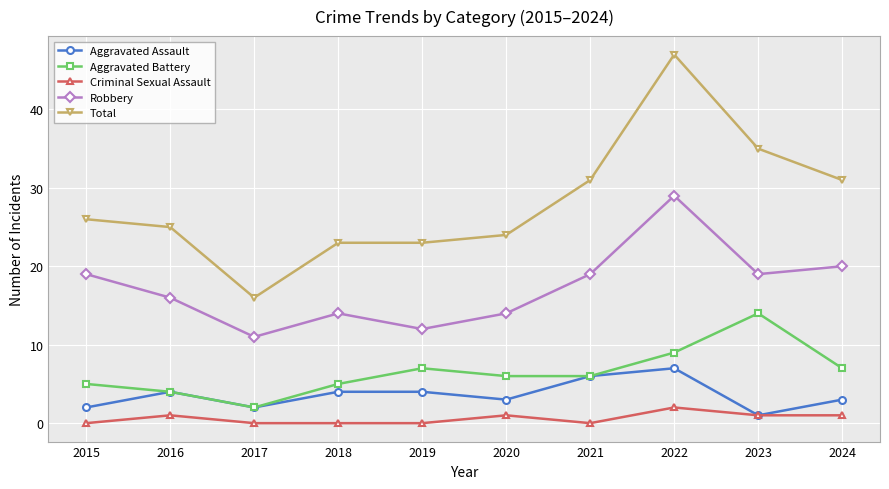

Rank the series by their maximum value, from highest to lowest.

Total, Robbery, Aggravated Battery, Aggravated Assault, Criminal Sexual Assault